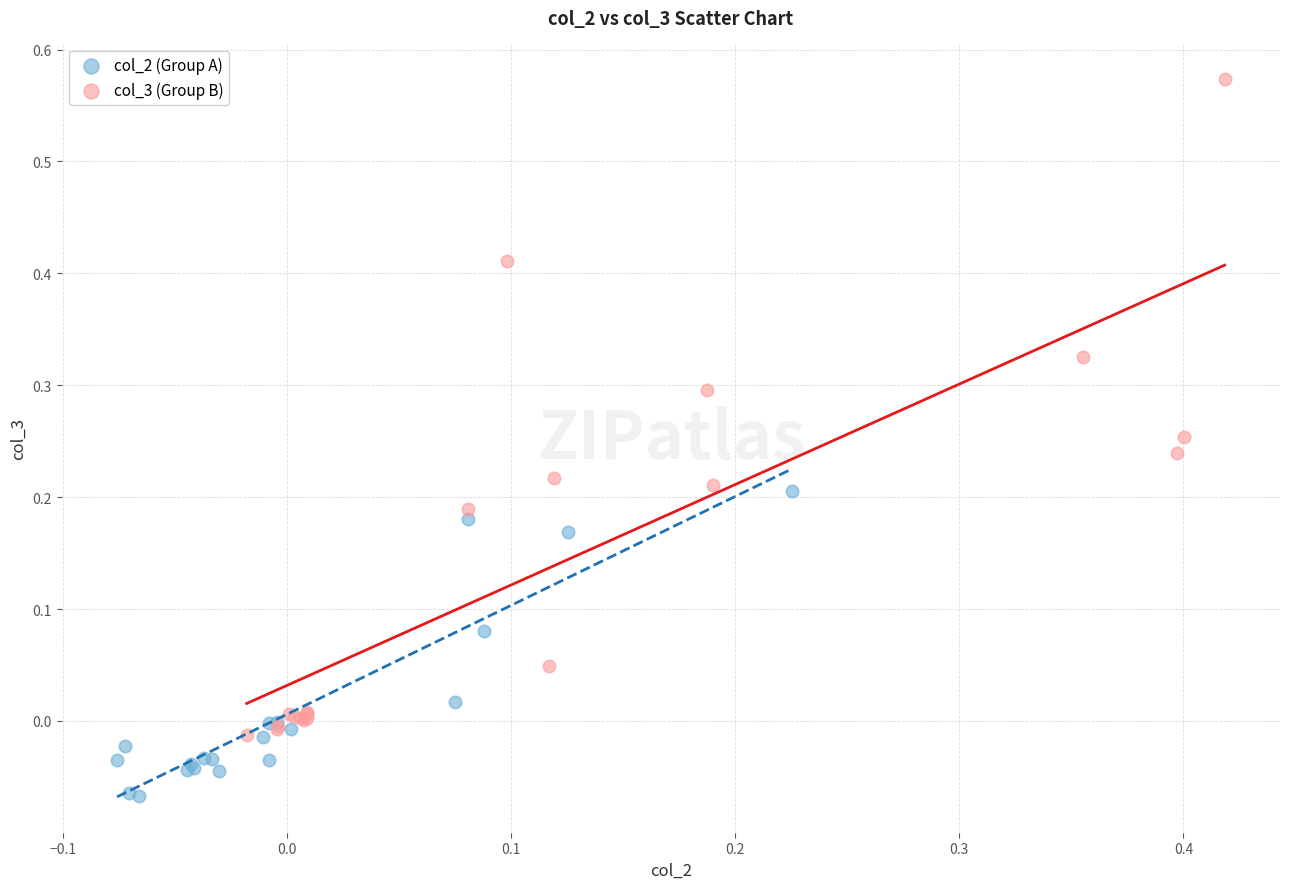

What are all the series names shown in the legend?

col_2 (Group A), col_3 (Group B)